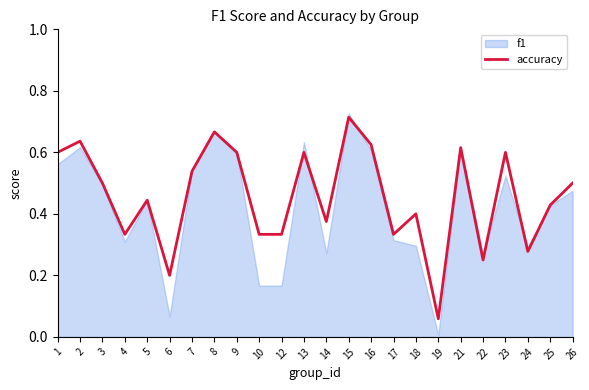

What is the change in value from 24 to 25?

+0.2